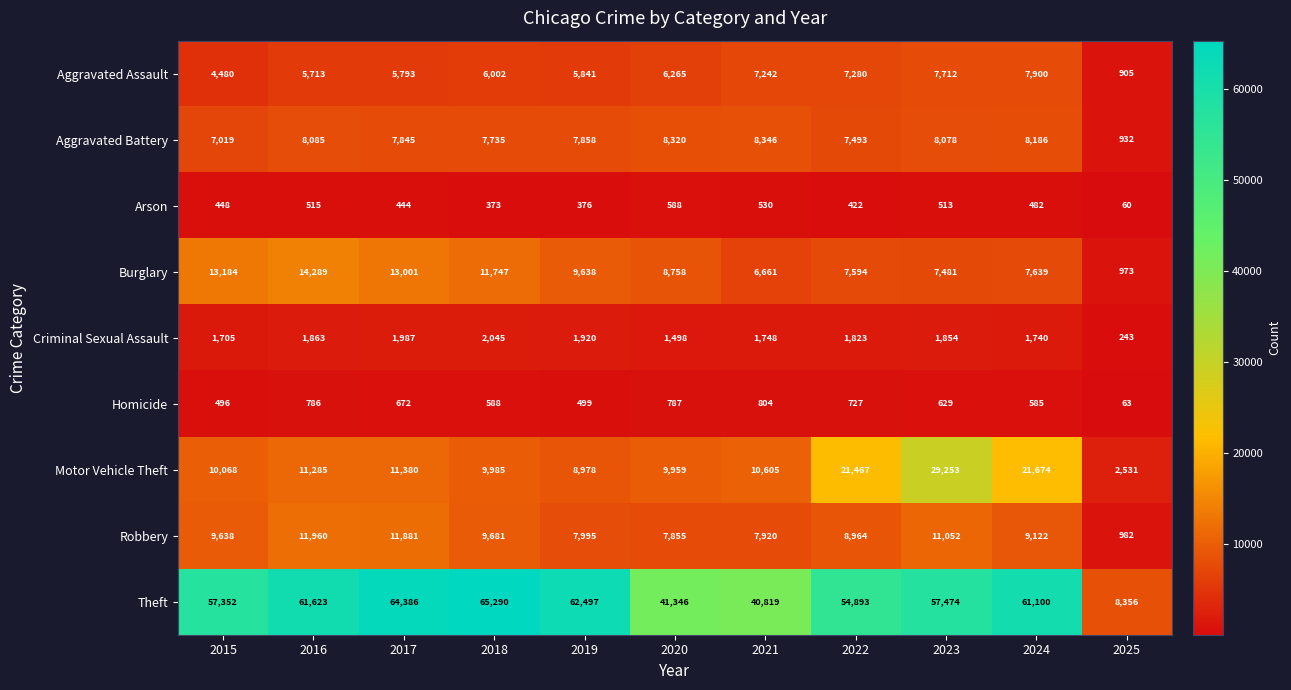

What is the average value of the Arson series?

432